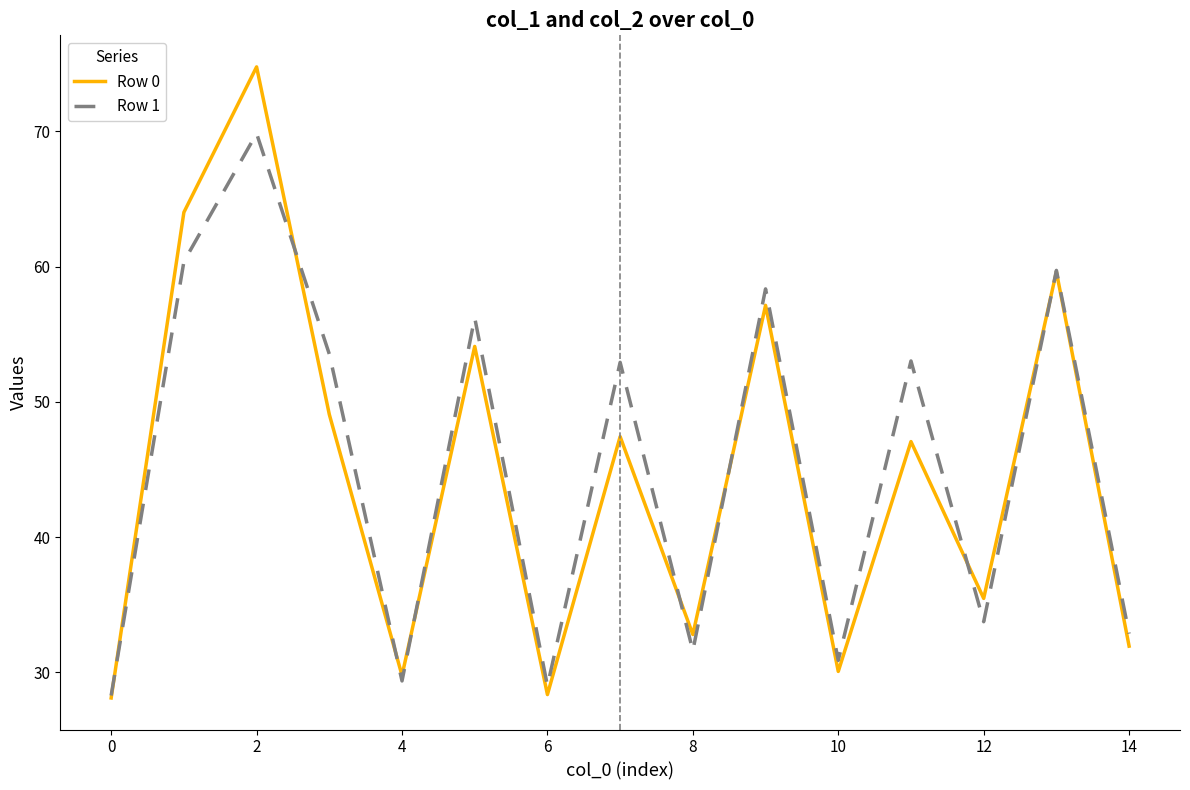

What is the average value of the Row 1 series?

45.3